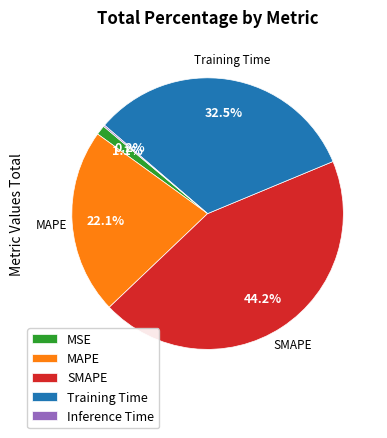

Which slice is the largest?

SMAPE